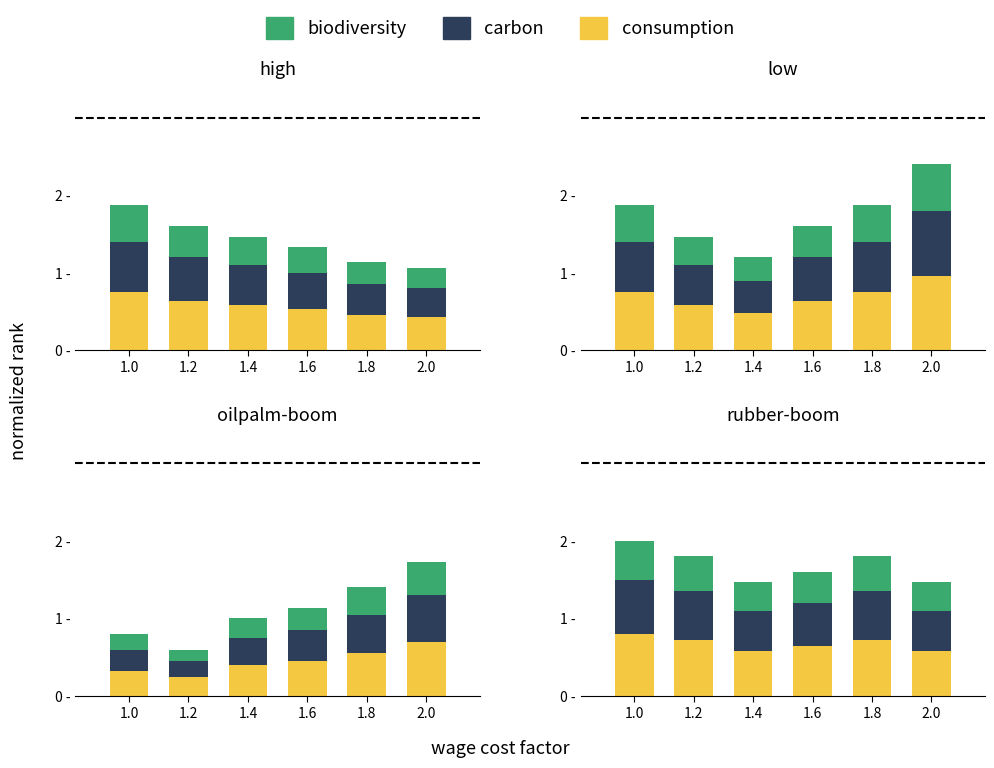

List the series in order of their overall mean, lowest first.

biodiversity, carbon, consumption